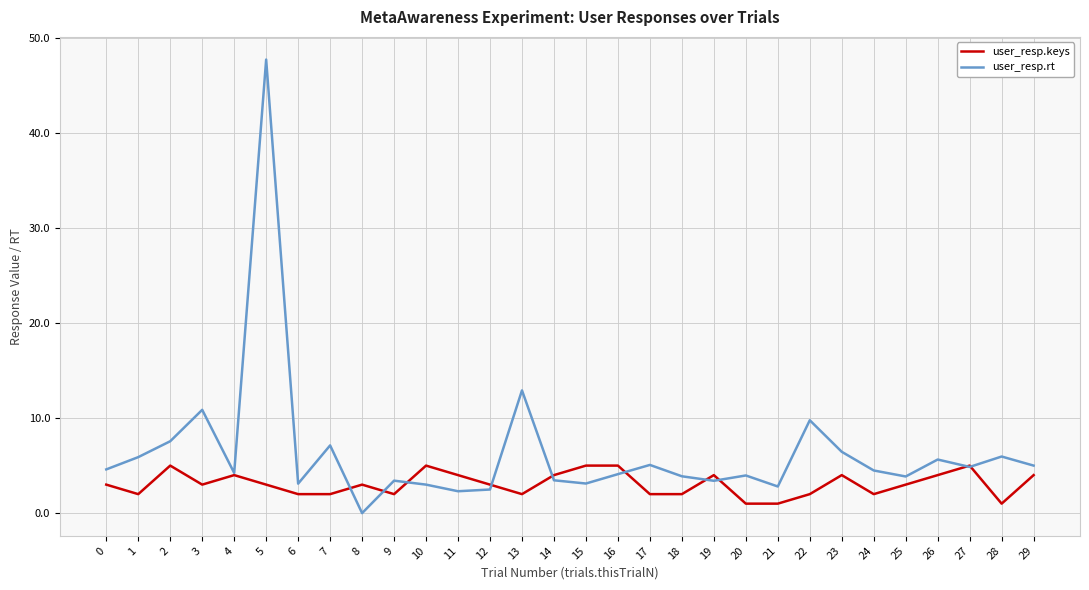

Which series has the widest spread of values?

user_resp.rt